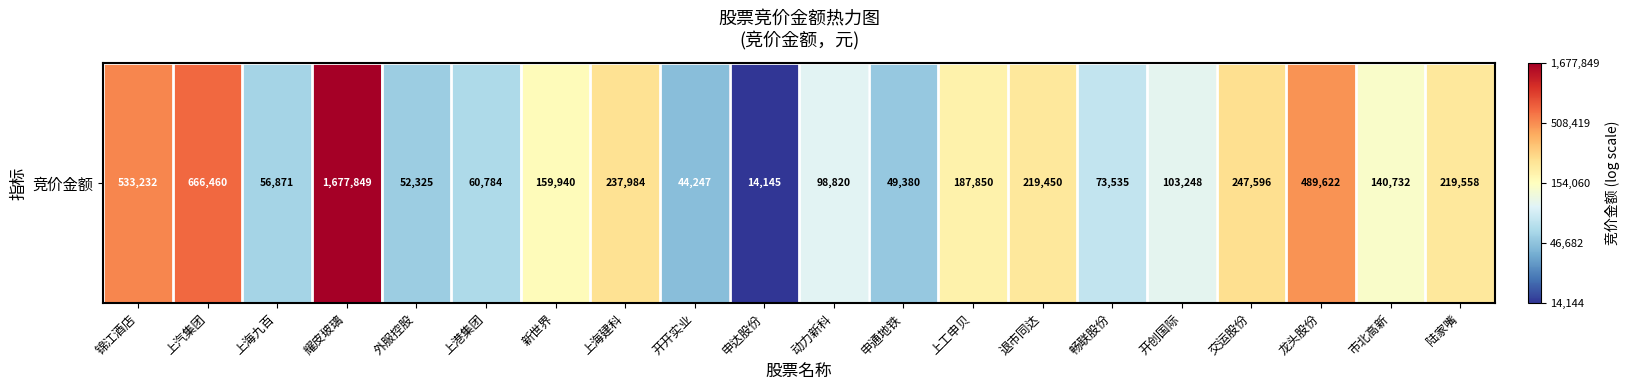

Which label corresponds to the largest value in the chart?

耀皮玻璃